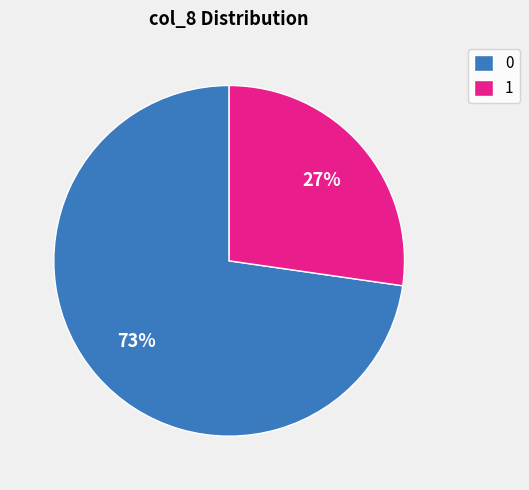

Combined, do 1 and 0 account for over 50%?

Yes